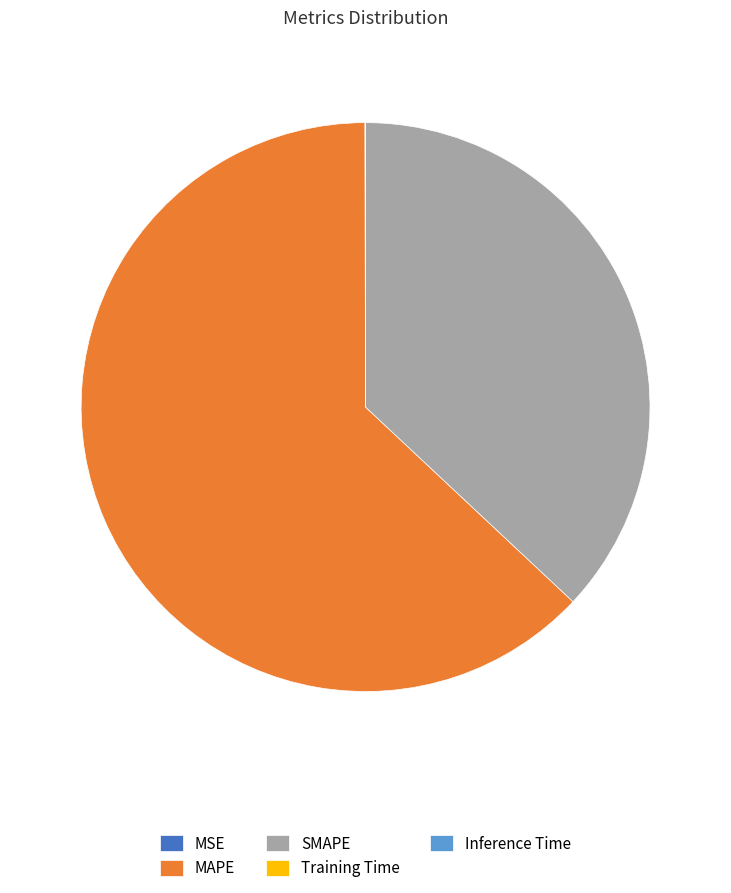

Is it true that SMAPE is 37% of the pie?

True